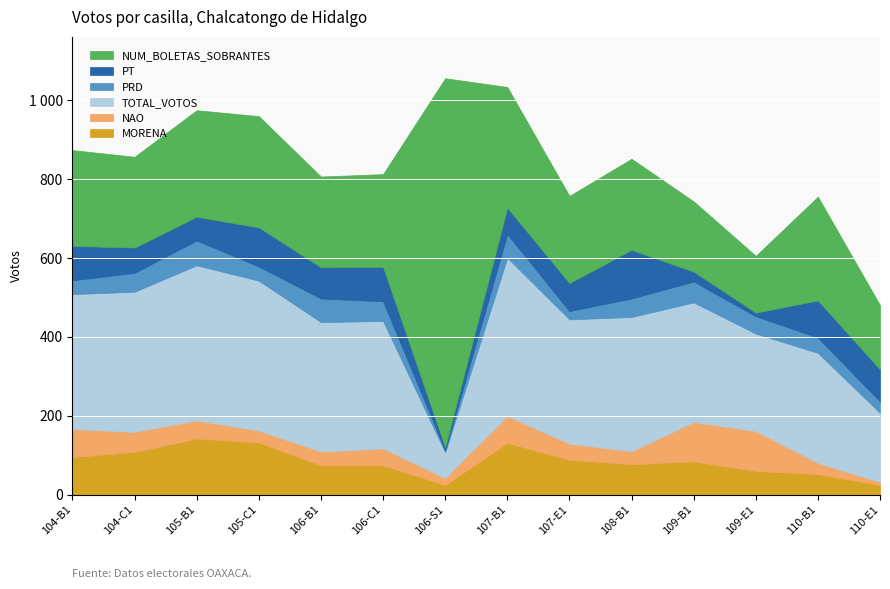

At which label is PRD closest to 34?

104-B1